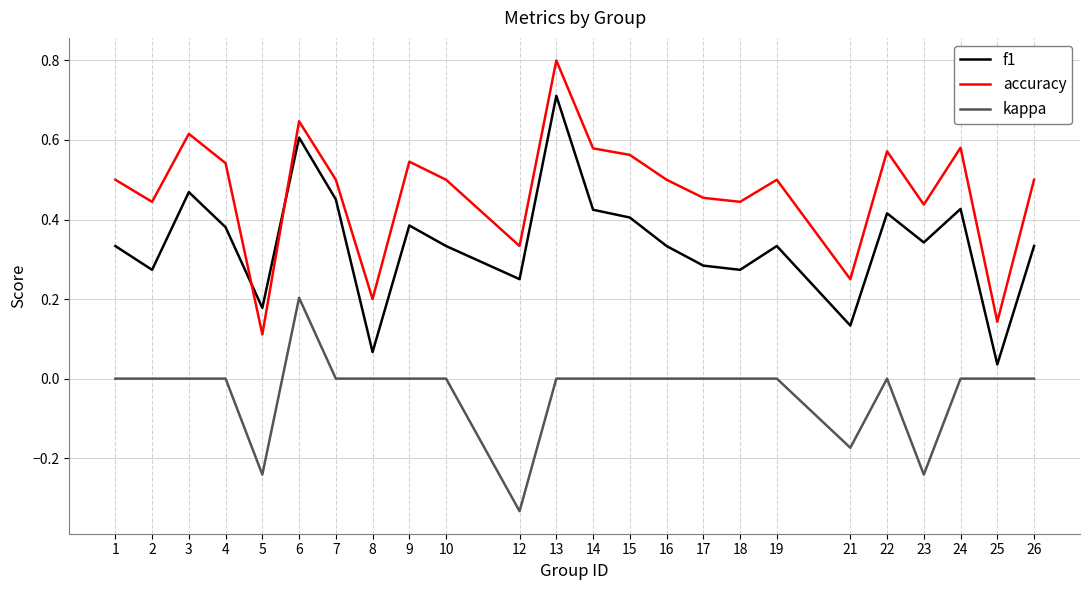

What is the total value across all series at 16?

0.8